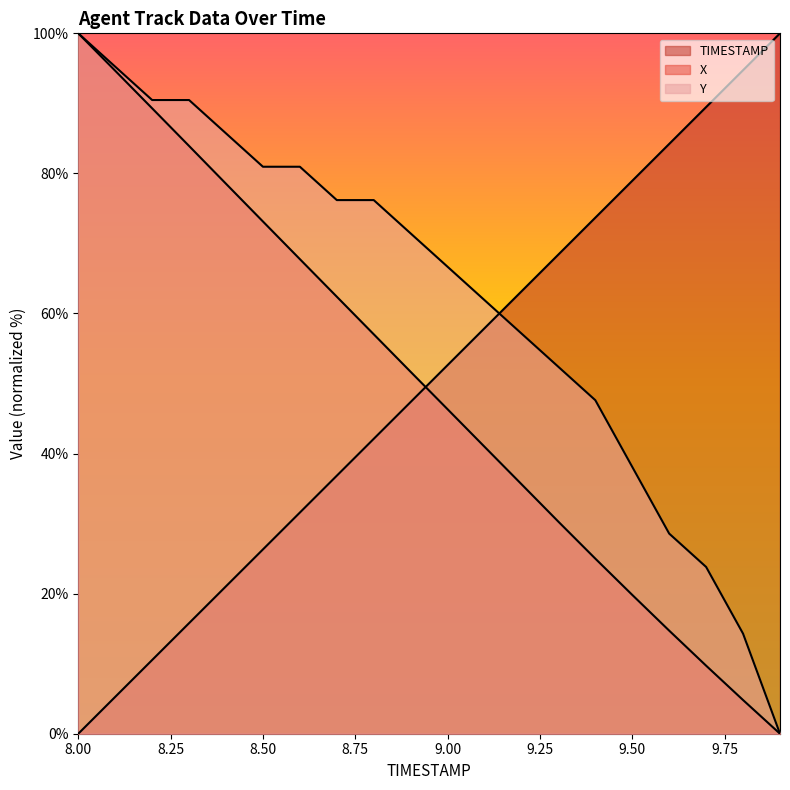

Reading right to left, transcribe all the data shown in this chart.

TIMESTAMP: 9.9=100.0	9.8=94.7	9.7=89.5	9.6=84.2	9.5=78.9	9.4=73.7	9.3=68.4	9.2=63.2	9.1=57.9	9.0=52.6	8.9=47.4	8.8=42.1	8.7=36.8	8.6=31.6	8.5=26.3	8.4=21.1	8.3=15.8	8.2=10.5	8.1=5.3	8.0=0.0
X: 9.9=0.0	9.8=4.8	9.7=9.7	9.6=14.7	9.5=19.8	9.4=25.0	9.3=30.3	9.2=35.6	9.1=41.0	9.0=46.3	8.9=51.7	8.8=57.0	8.7=62.4	8.6=67.8	8.5=73.1	8.4=78.5	8.3=83.9	8.2=89.3	8.1=94.7	8.0=100.0
Y: 9.9=0.0	9.8=14.3	9.7=23.8	9.6=28.6	9.5=38.1	9.4=47.6	9.3=52.4	9.2=57.1	9.1=61.9	9.0=66.7	8.9=71.4	8.8=76.2	8.7=76.2	8.6=81.0	8.5=81.0	8.4=85.7	8.3=90.5	8.2=90.5	8.1=95.2	8.0=100.0